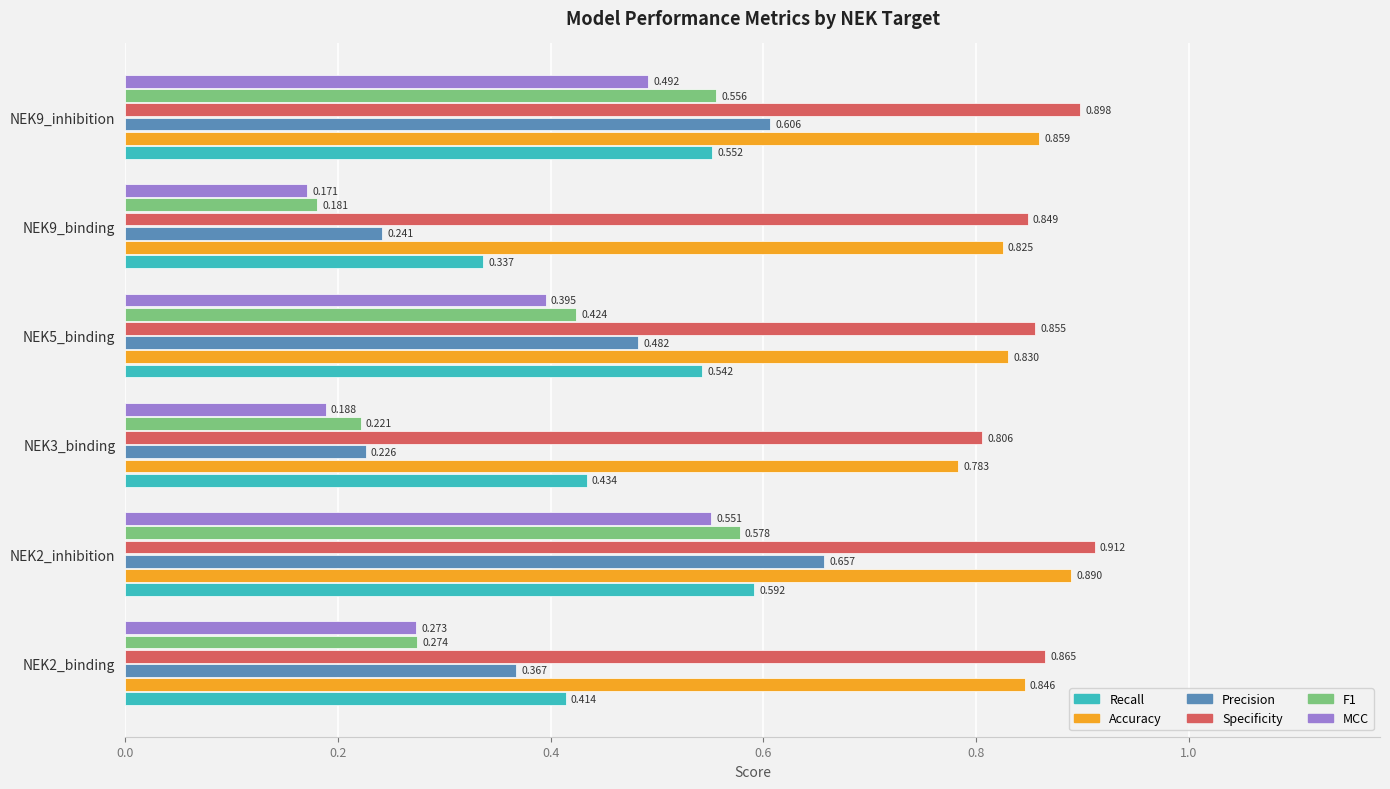

Count the number of data series in this chart.

6